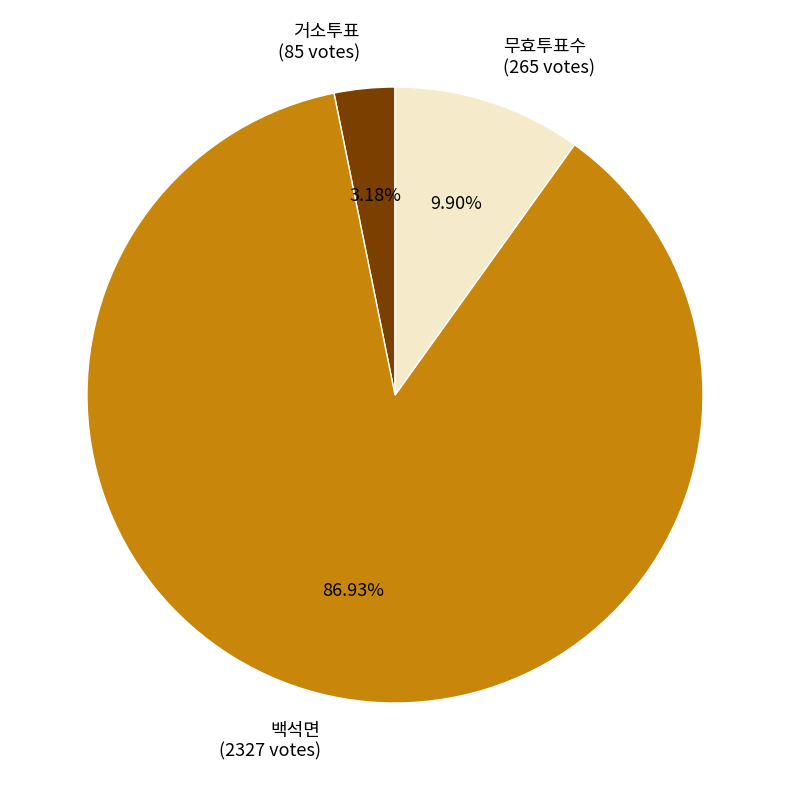

Between 거소투표 (85 votes) and 무효투표수 (265 votes), which is larger?

무효투표수 (265 votes)